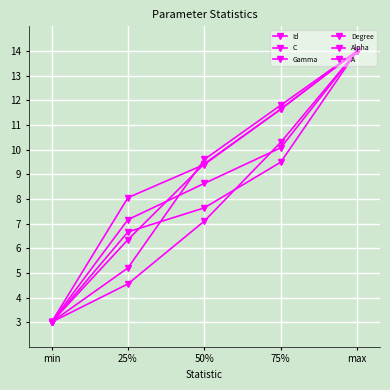

What is the difference between the highest and lowest values at 50%?

2.5